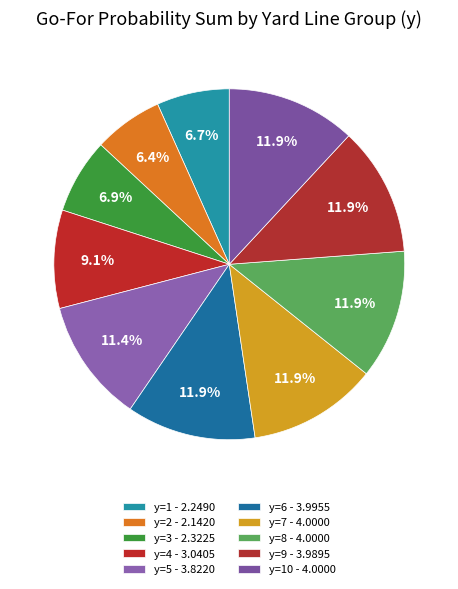

Count the number of slices in the pie.

10